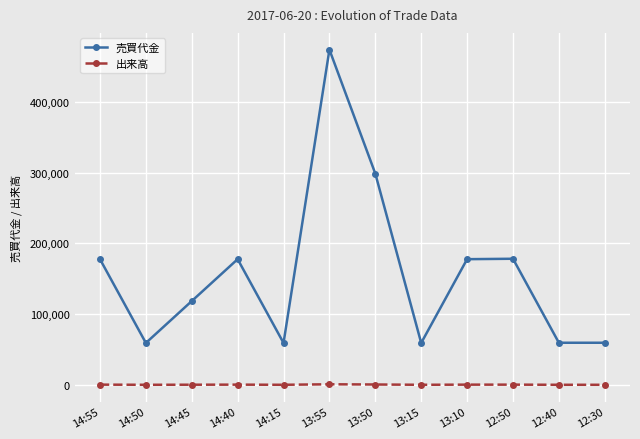

What is the label of the 4th point from the left?

14:40